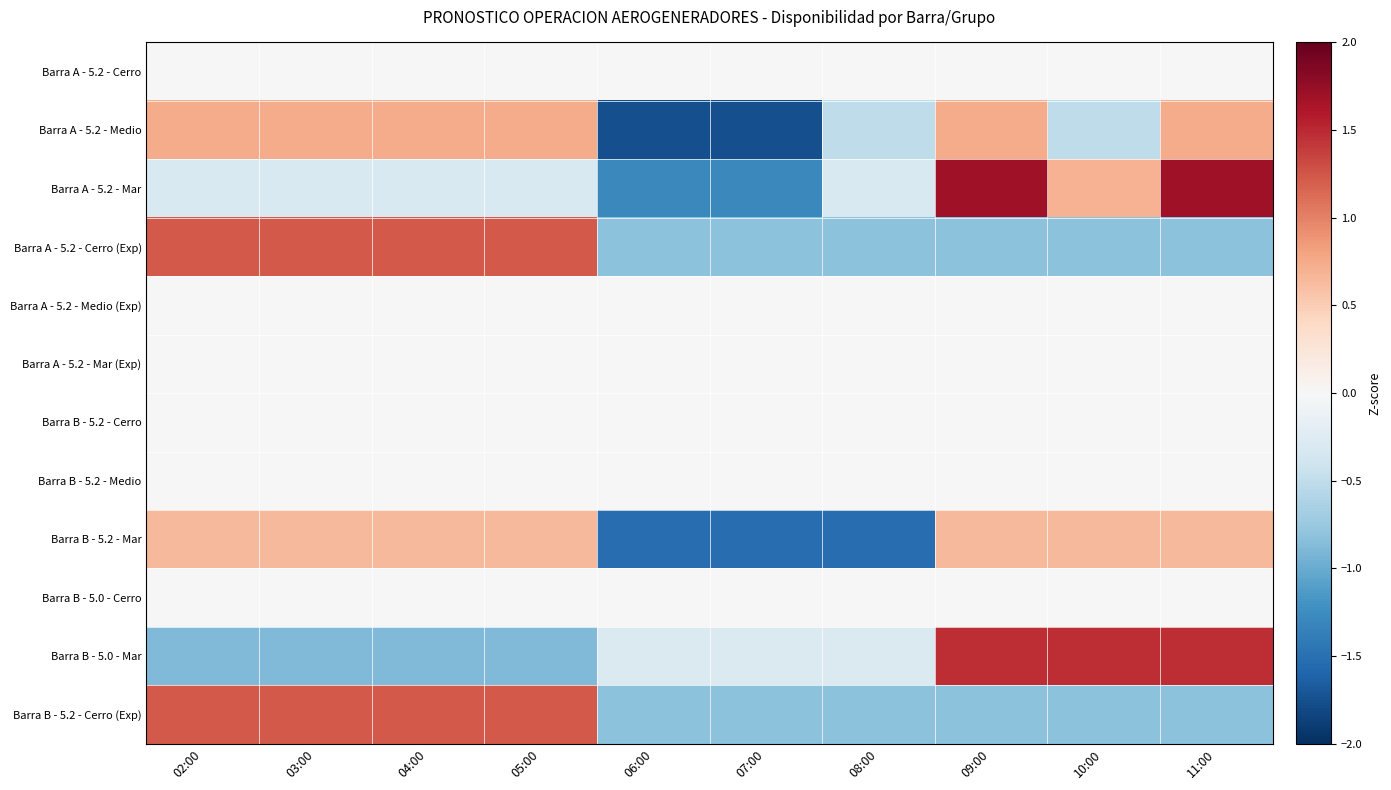

Reading left to right, what are all the values shown in this chart?

Barra A - 5.2 - Cerro: 02:00=0.0	03:00=0.0	04:00=0.0	05:00=0.0	06:00=0.0	07:00=0.0	08:00=0.0	09:00=0.0	10:00=0.0	11:00=0.0
Barra A - 5.2 - Medio: 02:00=0.7	03:00=0.7	04:00=0.7	05:00=0.7	06:00=-1.8	07:00=-1.8	08:00=-0.5	09:00=0.7	10:00=-0.5	11:00=0.7
Barra A - 5.2 - Mar: 02:00=-0.3	03:00=-0.3	04:00=-0.3	05:00=-0.3	06:00=-1.3	07:00=-1.3	08:00=-0.3	09:00=1.7	10:00=0.7	11:00=1.7
Barra A - 5.2 - Cerro (Exp): 02:00=1.2	03:00=1.2	04:00=1.2	05:00=1.2	06:00=-0.8	07:00=-0.8	08:00=-0.8	09:00=-0.8	10:00=-0.8	11:00=-0.8
Barra A - 5.2 - Medio (Exp): 02:00=0.0	03:00=0.0	04:00=0.0	05:00=0.0	06:00=0.0	07:00=0.0	08:00=0.0	09:00=0.0	10:00=0.0	11:00=0.0
Barra A - 5.2 - Mar (Exp): 02:00=0.0	03:00=0.0	04:00=0.0	05:00=0.0	06:00=0.0	07:00=0.0	08:00=0.0	09:00=0.0	10:00=0.0	11:00=0.0
Barra B - 5.2 - Cerro: 02:00=0.0	03:00=0.0	04:00=0.0	05:00=0.0	06:00=0.0	07:00=0.0	08:00=0.0	09:00=0.0	10:00=0.0	11:00=0.0
Barra B - 5.2 - Medio: 02:00=0.0	03:00=0.0	04:00=0.0	05:00=0.0	06:00=0.0	07:00=0.0	08:00=0.0	09:00=0.0	10:00=0.0	11:00=0.0
Barra B - 5.2 - Mar: 02:00=0.7	03:00=0.7	04:00=0.7	05:00=0.7	06:00=-1.5	07:00=-1.5	08:00=-1.5	09:00=0.7	10:00=0.7	11:00=0.7
Barra B - 5.0 - Cerro: 02:00=0.0	03:00=0.0	04:00=0.0	05:00=0.0	06:00=0.0	07:00=0.0	08:00=0.0	09:00=0.0	10:00=0.0	11:00=0.0
Barra B - 5.0 - Mar: 02:00=-0.9	03:00=-0.9	04:00=-0.9	05:00=-0.9	06:00=-0.3	07:00=-0.3	08:00=-0.3	09:00=1.5	10:00=1.5	11:00=1.5
Barra B - 5.2 - Cerro (Exp): 02:00=1.2	03:00=1.2	04:00=1.2	05:00=1.2	06:00=-0.8	07:00=-0.8	08:00=-0.8	09:00=-0.8	10:00=-0.8	11:00=-0.8